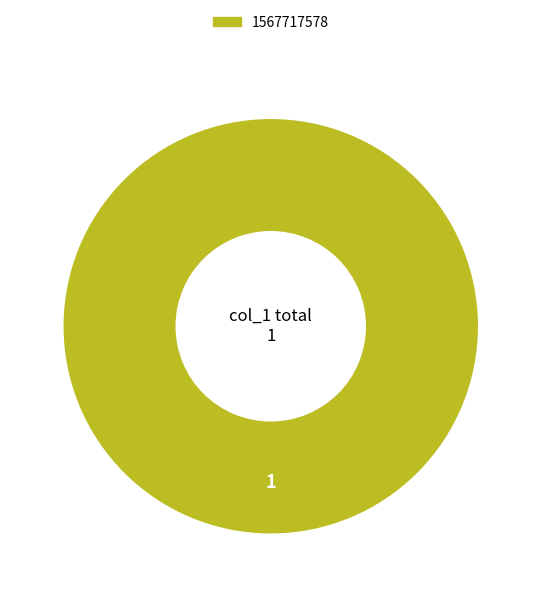

How many slices are in this pie chart?

1